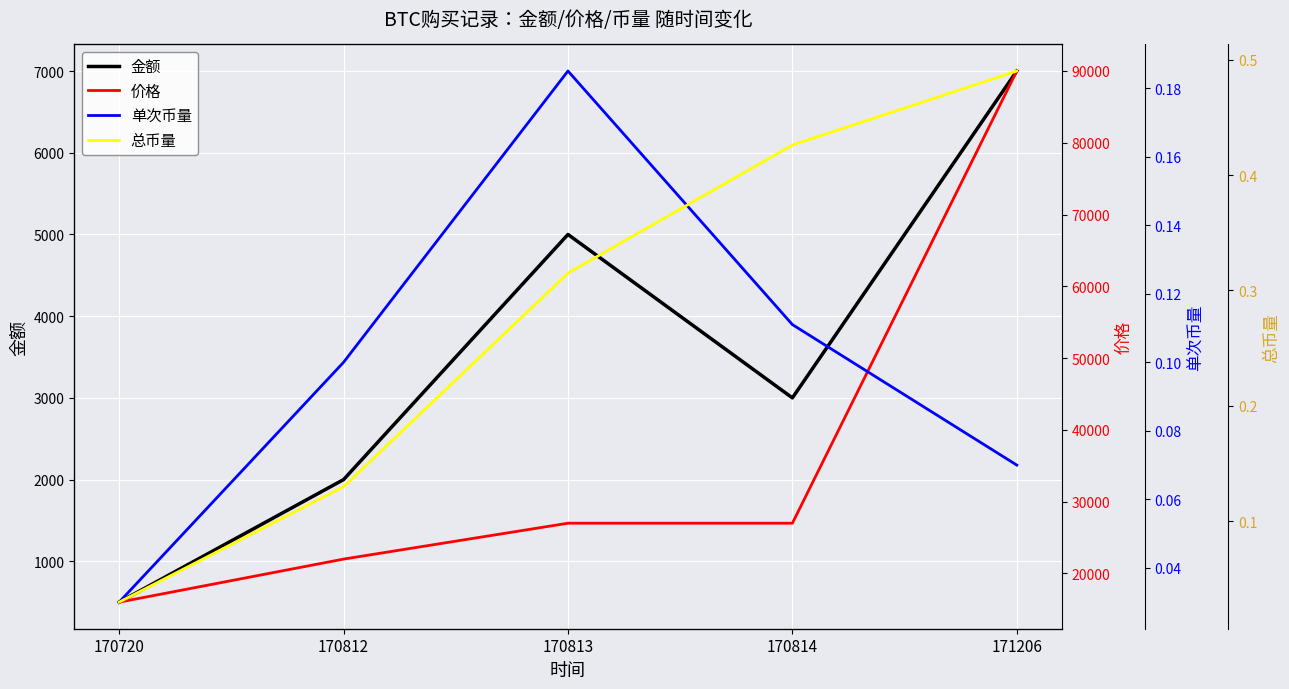

Reading left to right, extract all data points from this chart.

金额: 500.1	2000.0	5000.0	3000.0	7000.0
价格: 16000.0	22000.0	27000.0	27000.0	89999.0
单次币量: 0.0	0.1	0.2	0.1	0.1
总币量: 0.0	0.1	0.3	0.4	0.5